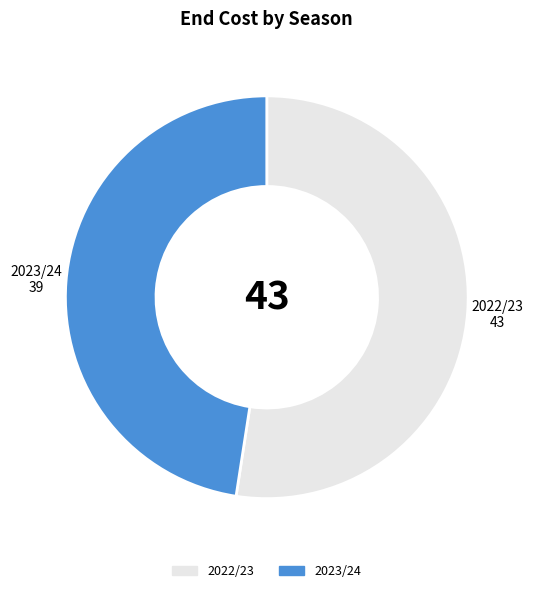

True or false: 2022/23 accounts for 40% of the total.

False